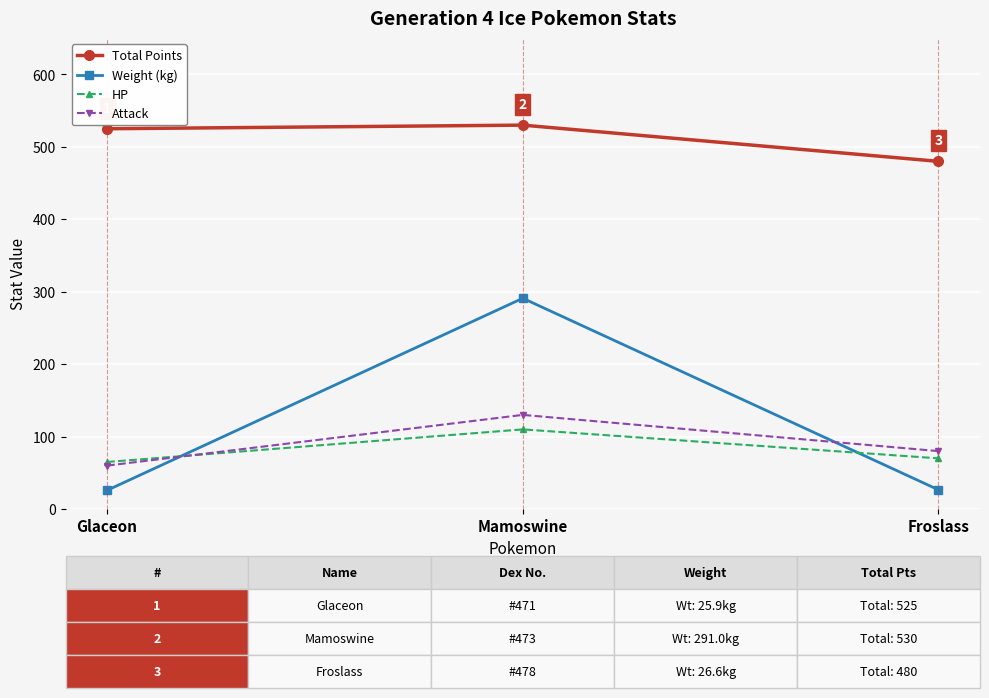

List the series in order of their peak value, highest first.

Total Points, Weight (kg), Attack, HP